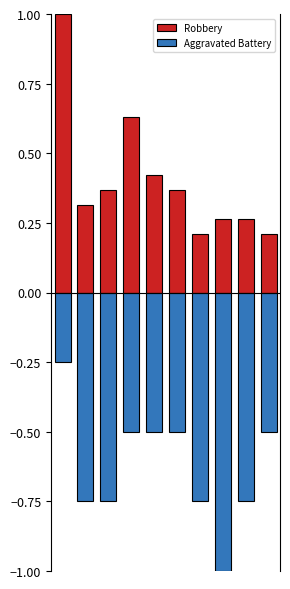

Reading left to right, extract all data points from this chart.

Robbery: 1.0	0.3	0.4	0.6	0.4	0.4	0.2	0.3	0.3	0.2
Aggravated Battery: -0.2	-0.8	-0.8	-0.5	-0.5	-0.5	-0.8	-1.0	-0.8	-0.5